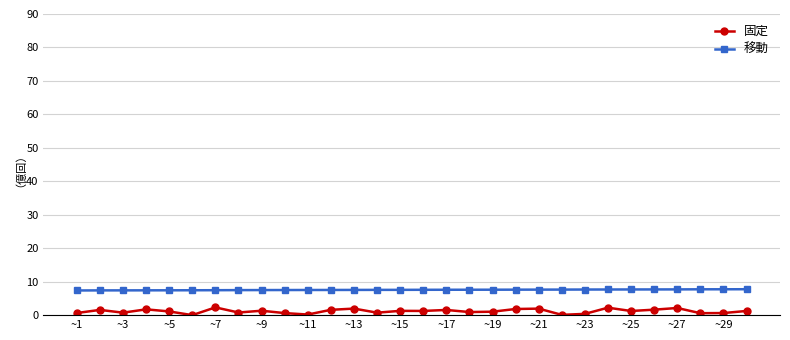

List the series in order of their overall mean, highest first.

移動, 固定